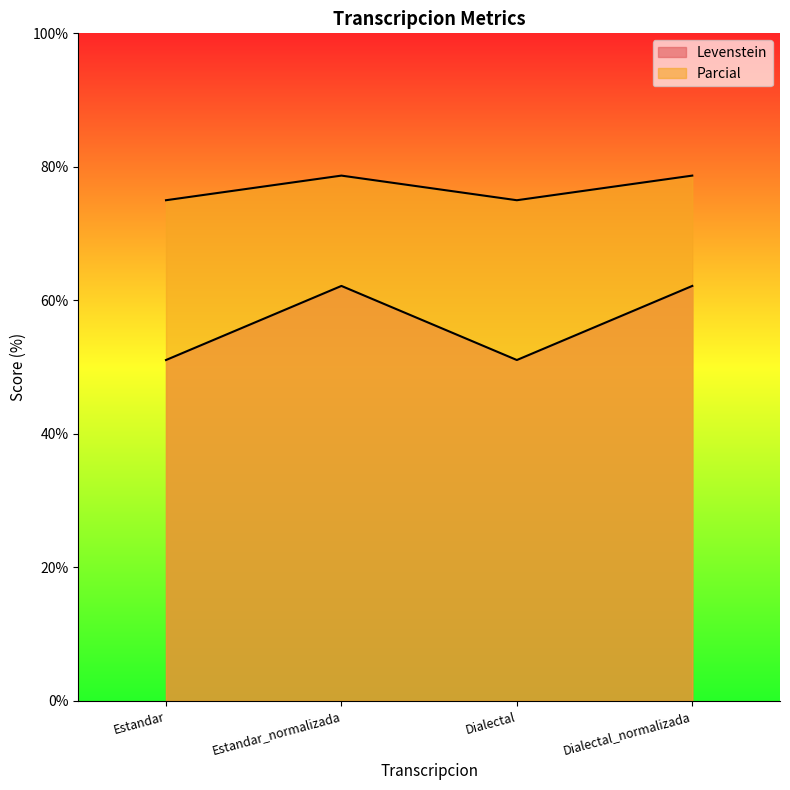

The value of Levenstein at Estandar_normalizada is 97.9. True or false?

False